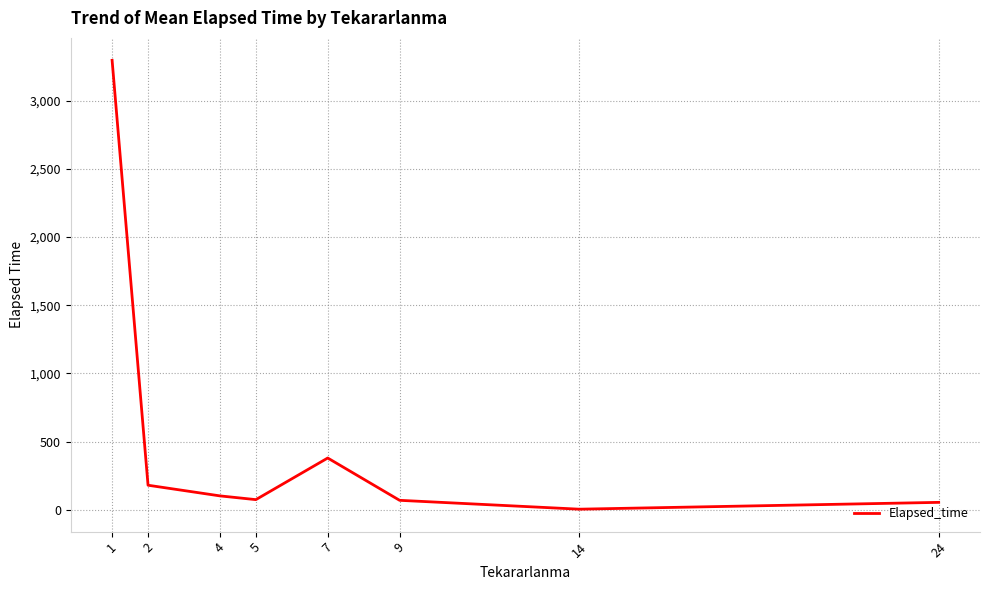

What is the average value?

520.3